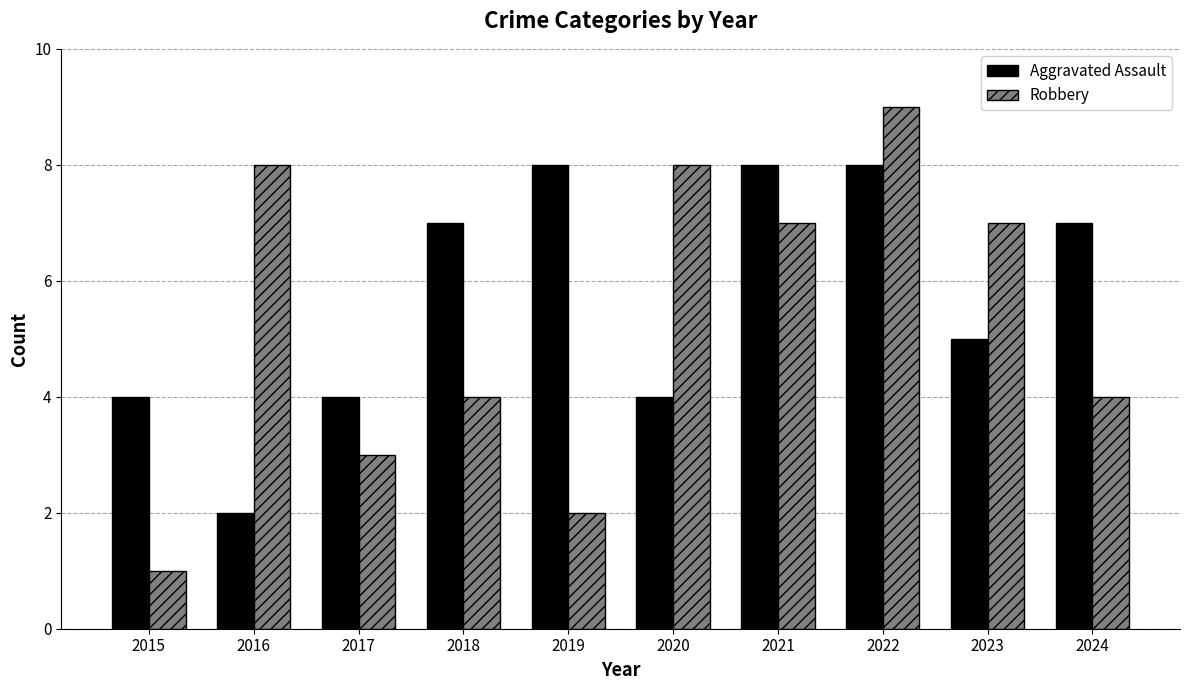

Count the number of data series in this chart.

2